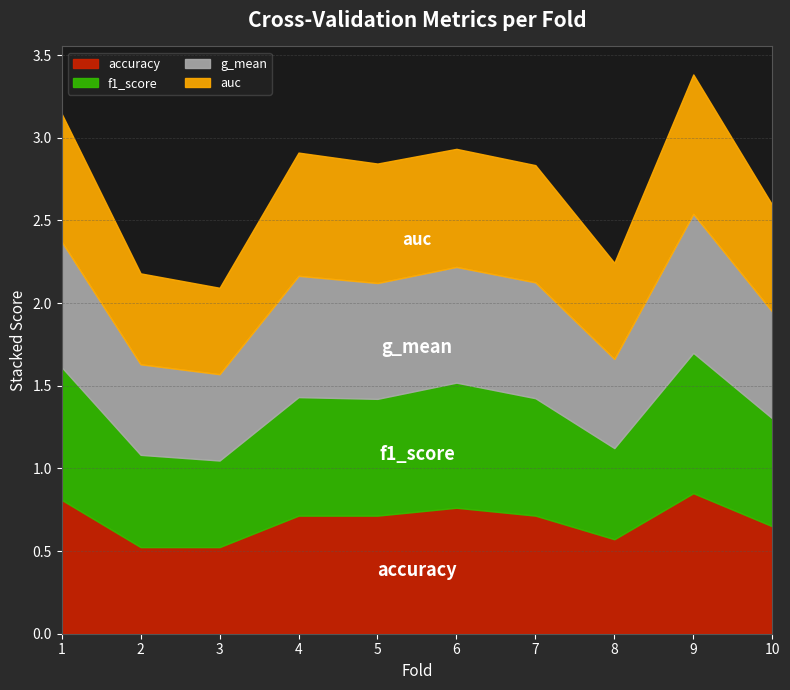

What is the sum of the accuracy values at 4 and 8?

1.3